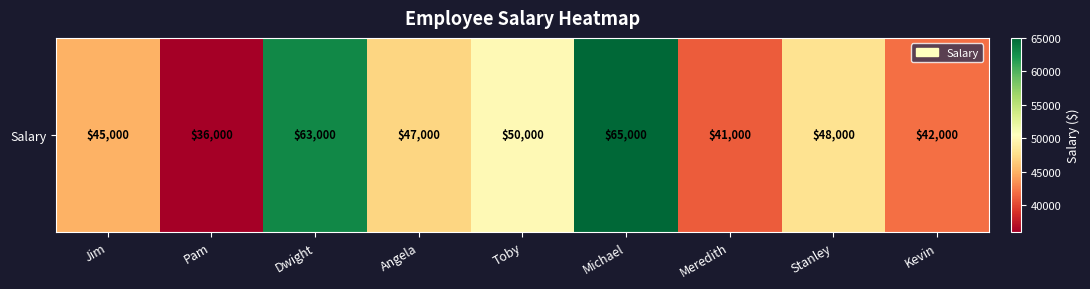

True or false: the data shows 22183 at Kevin.

False